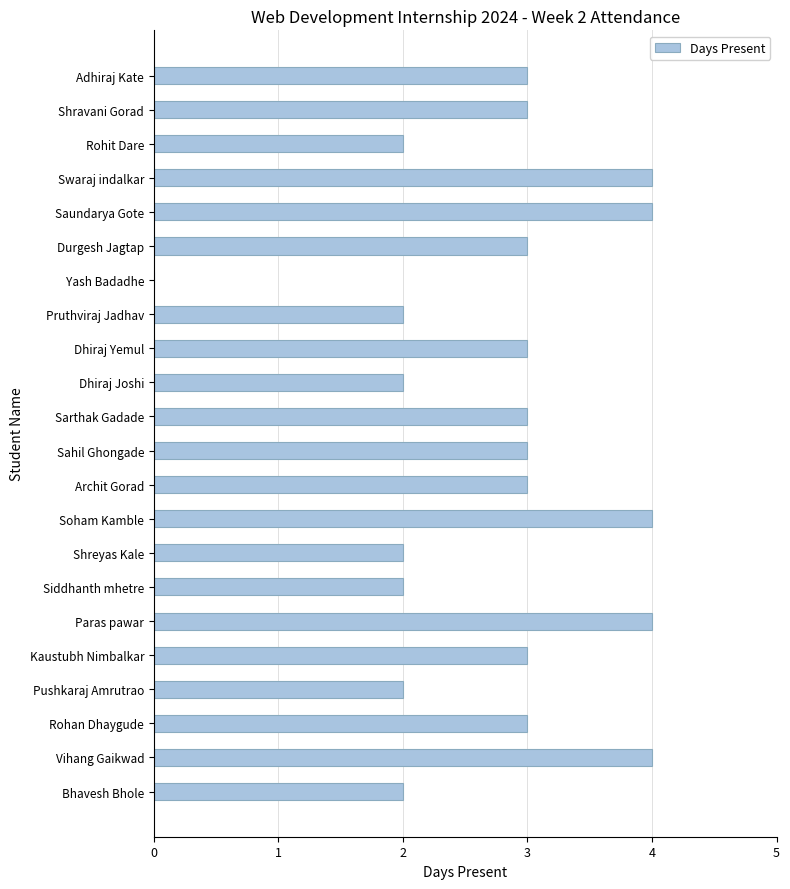

Are the bars horizontal?

Yes